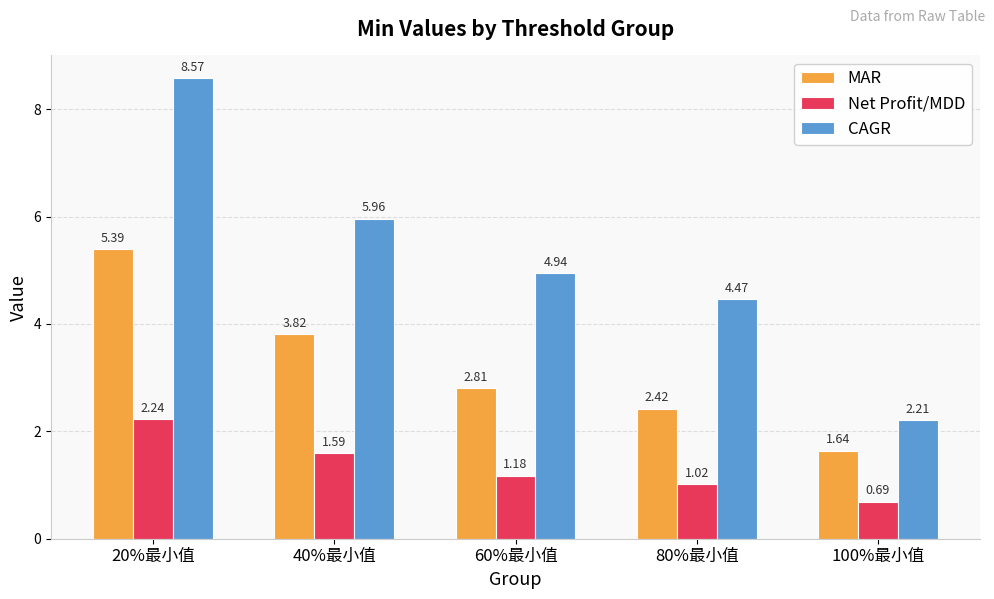

What is the difference between the maximum and minimum values in the MAR series?

3.8